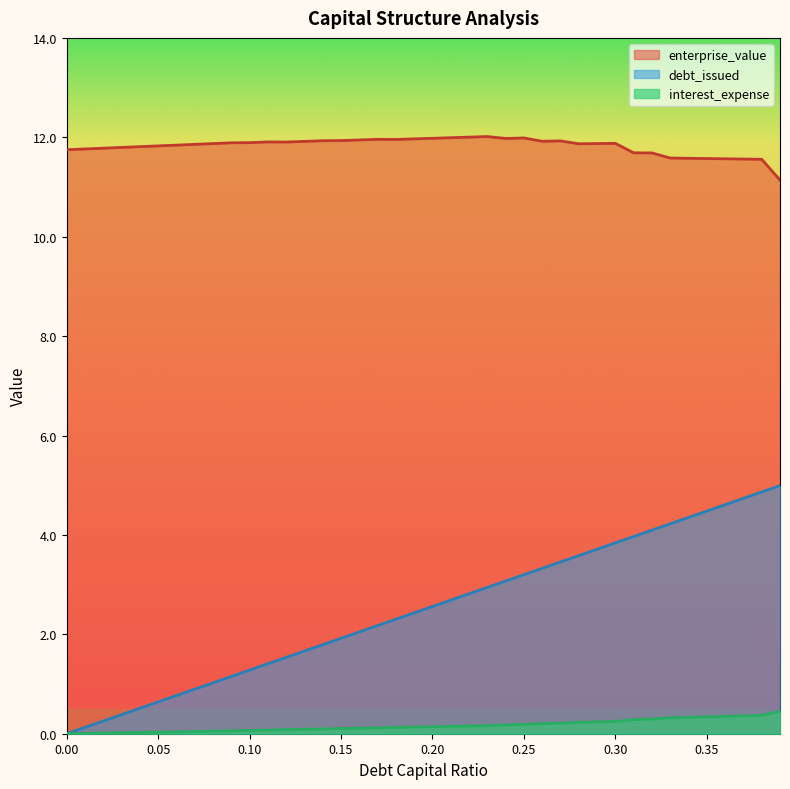

What is the spread (max minus min) of values at 0.01?

11.8